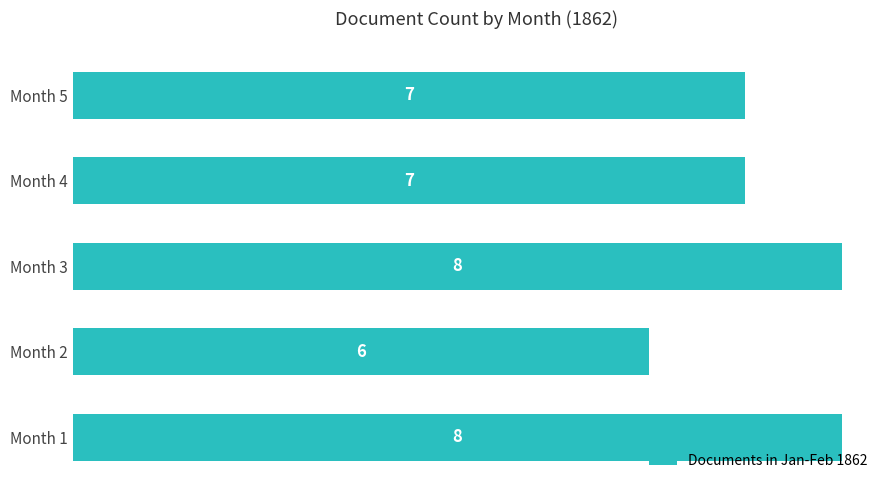

Reading bottom to top, transcribe all the data shown in this chart.

8	6	8	7	7